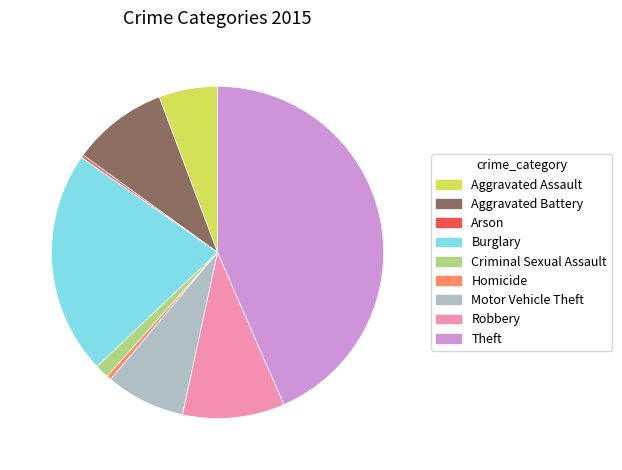

Is it true that Aggravated Battery is 9% of the pie?

True